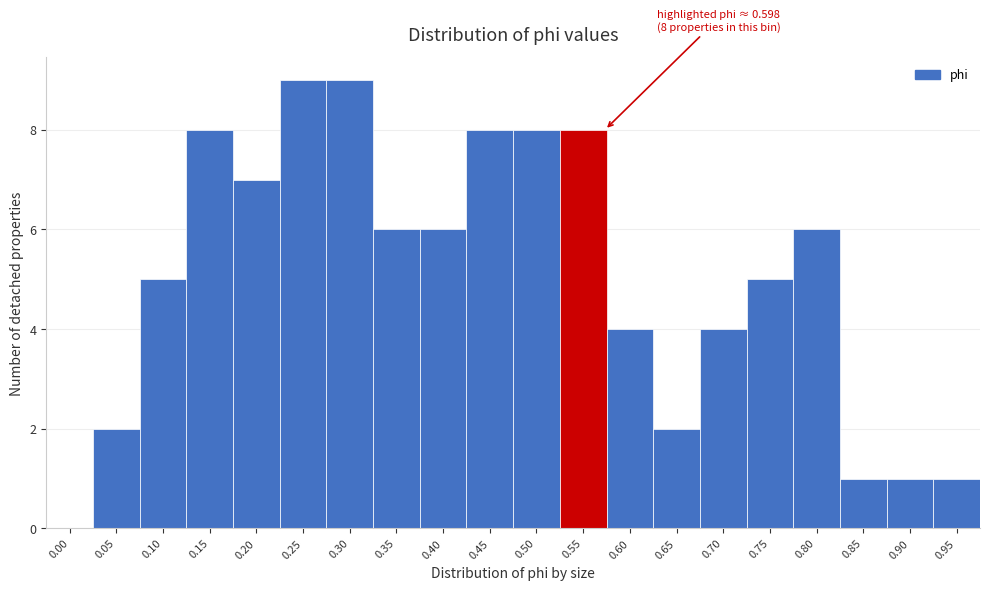

Reading right to left, transcribe all the data shown in this chart.

0.95=1	0.90=1	0.85=1	0.80=6	0.75=5	0.70=4	0.65=2	0.60=4	0.55=8	0.50=8	0.45=8	0.40=6	0.35=6	0.30=9	0.25=9	0.20=7	0.15=8	0.10=5	0.05=2	0.00=0